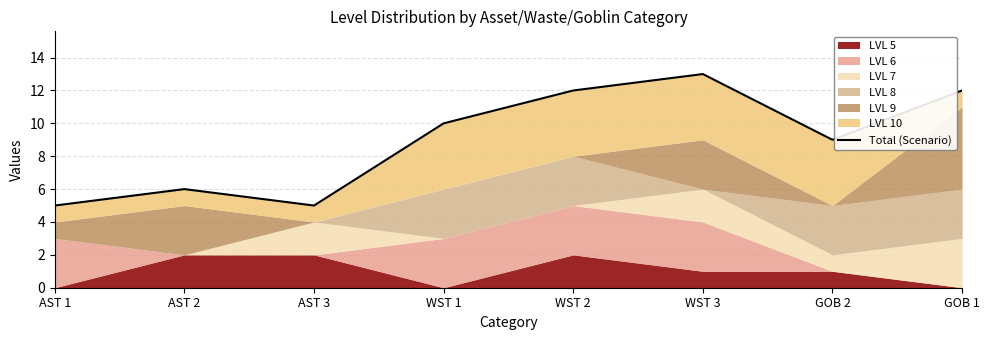

Reading left to right, list all the values displayed in this chart.

AST 1=5	AST 2=6	AST 3=5	WST 1=10	WST 2=12	WST 3=13	GOB 2=9	GOB 1=12